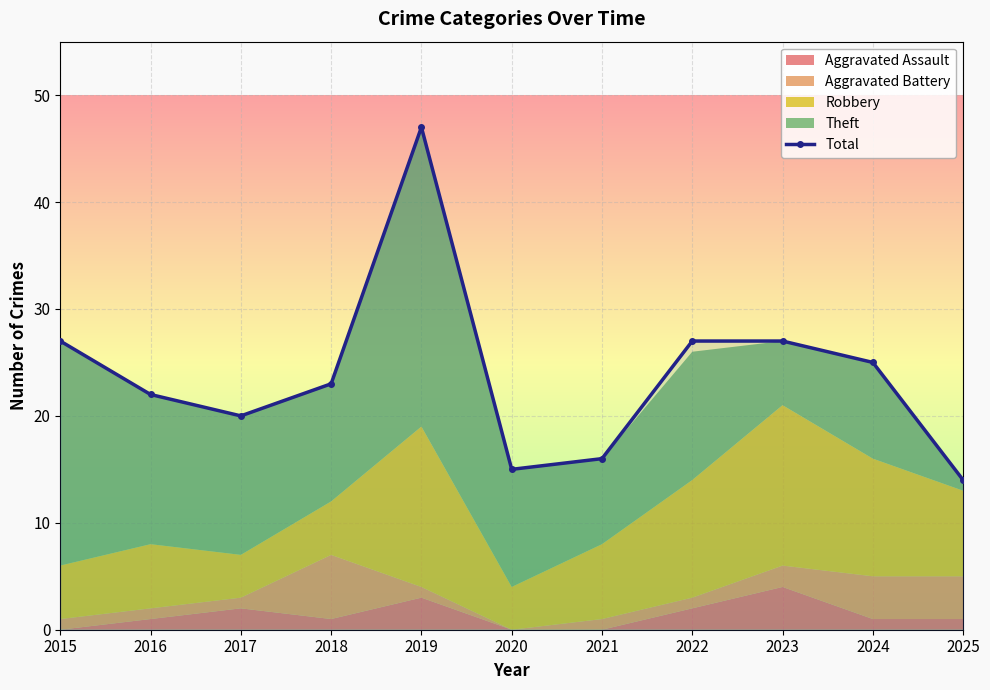

Which category has the highest value across all series?

2019